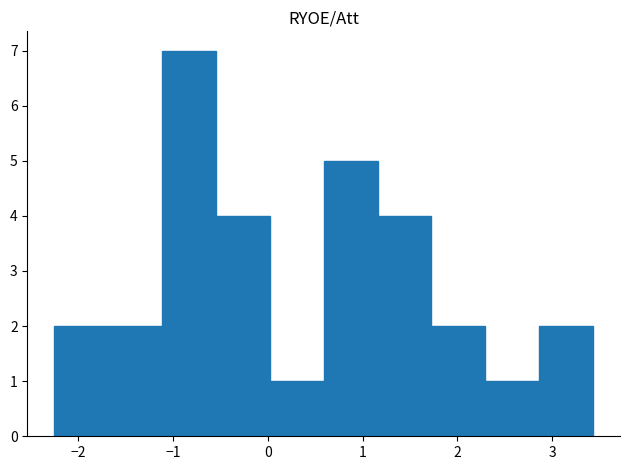

Over which range of the x-axis is the bar tallest?

-1.1 to -0.5